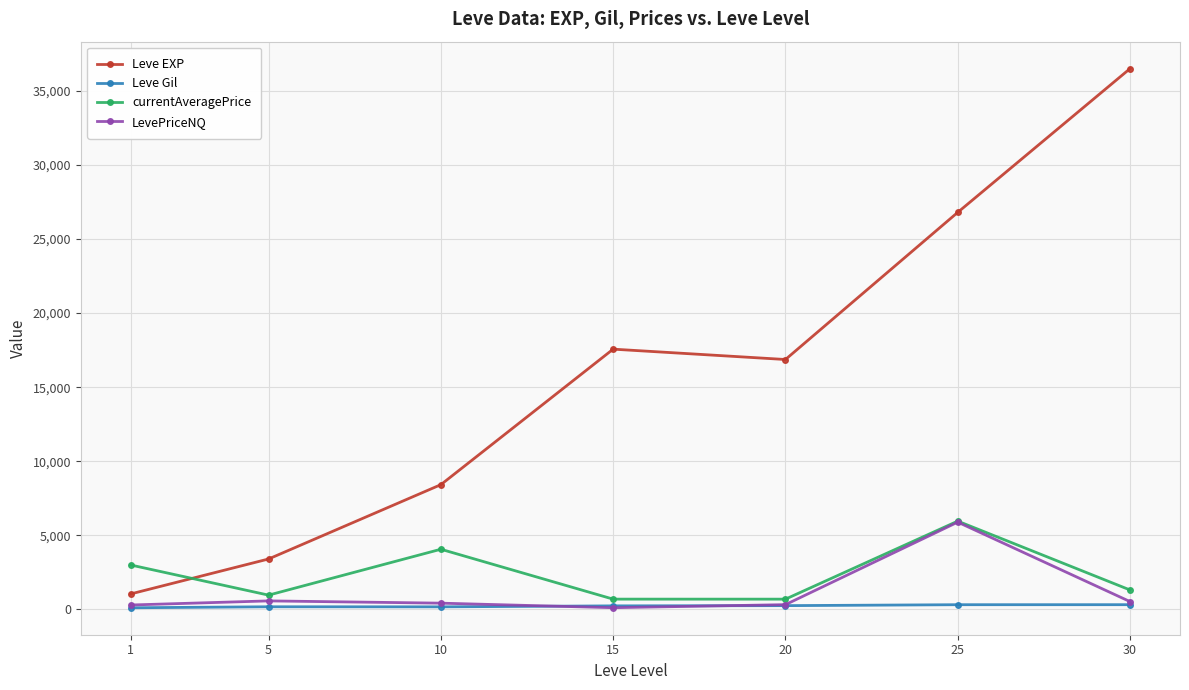

True or false: Leve Gil has more than 0 interior local peaks.

True